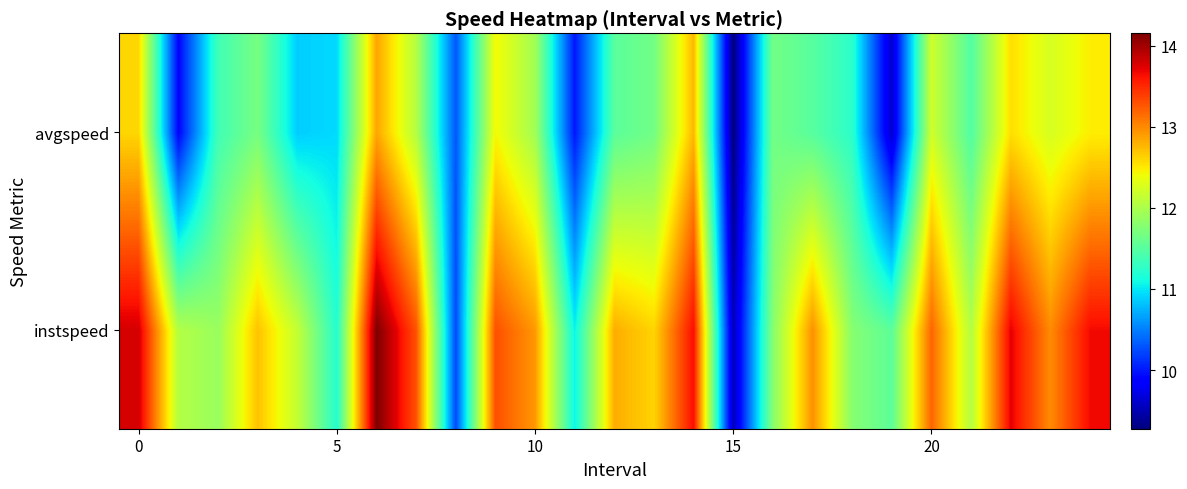

At how many categories does at least one series exceed 9?

25